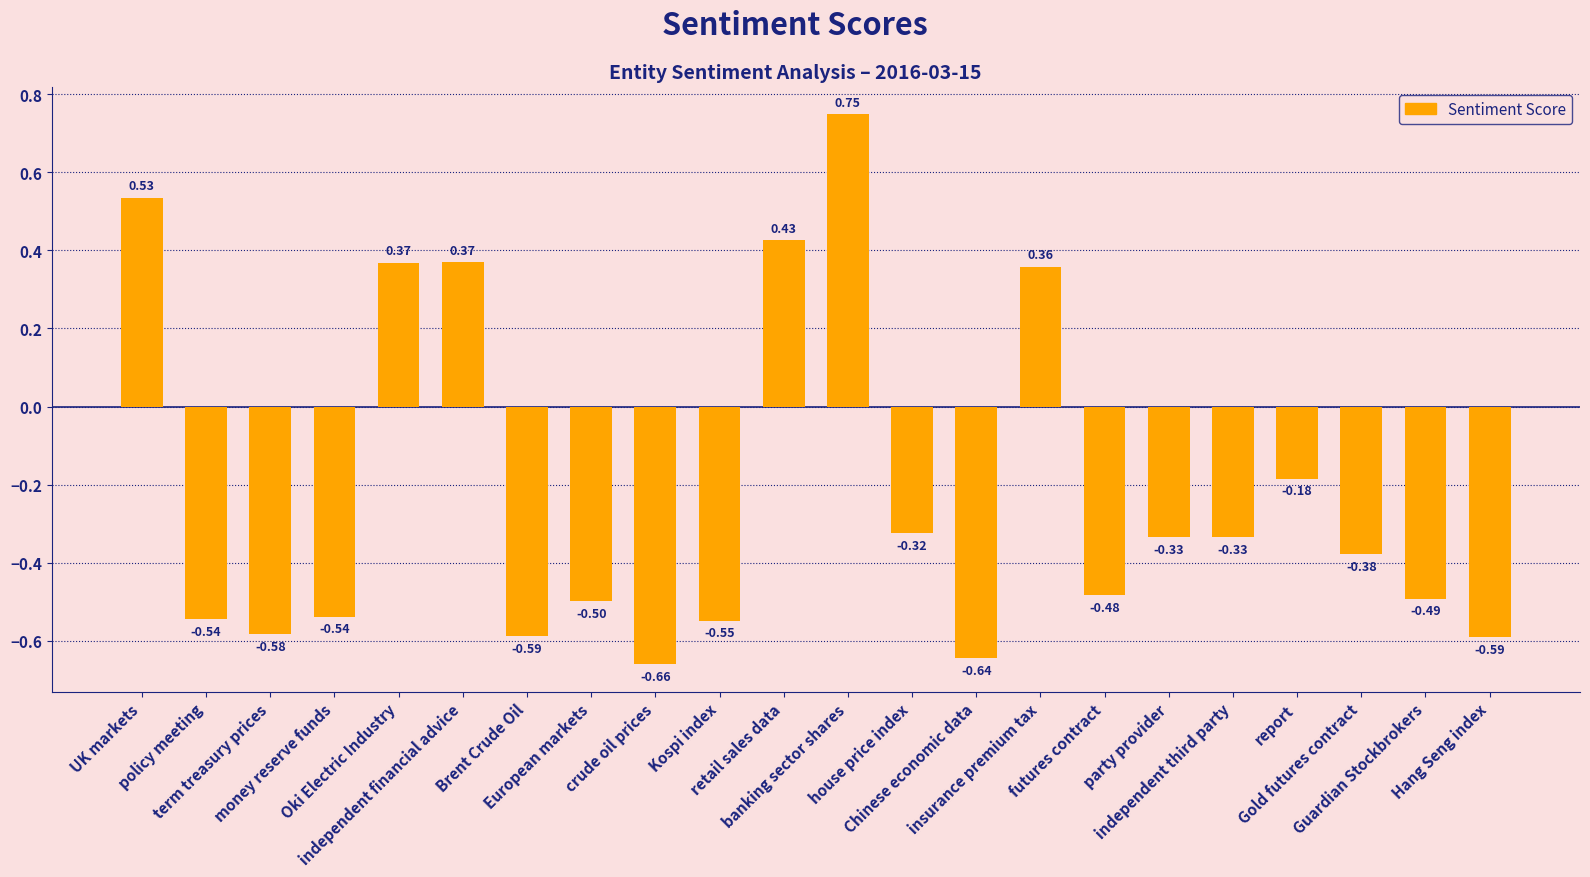

What position from the right is Gold futures contract?

3